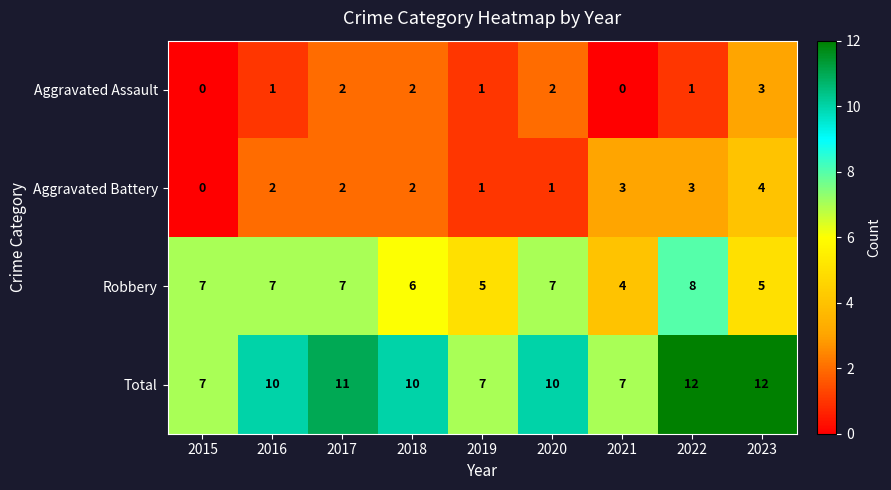

True or false: Robbery has a value of 8 at 2018.

False